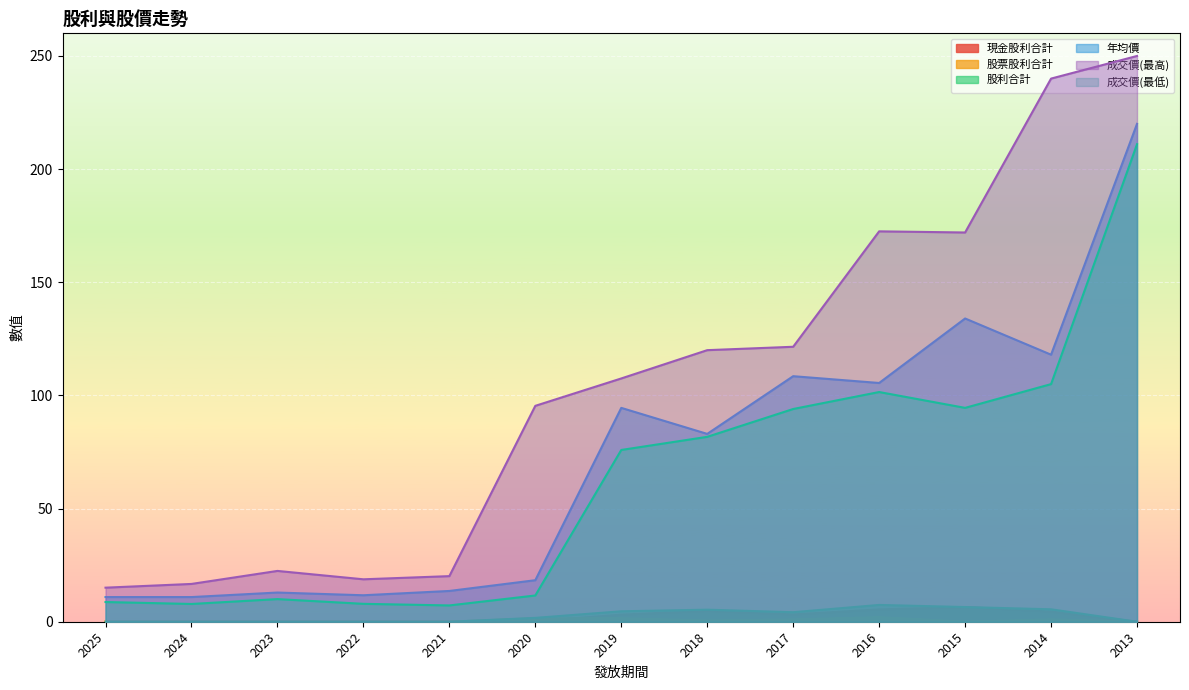

Reading left to right, transcribe all the data shown in this chart.

現金股利合計: 2025=0.0	2024=0.0	2023=0.0	2022=0.0	2021=0.0	2020=0.2	2019=3.1	2018=4.8	2017=3.2	2016=5.4	2015=6.5	2014=4.5	2013=0.0
股票股利合計: 2025=0.0	2024=0.0	2023=0.0	2022=0.0	2021=0.0	2020=1.5	2019=1.5	2018=0.5	2017=1.0	2016=2.0	2015=0.0	2014=1.0	2013=0.0
股利合計: 2025=0.0	2024=0.0	2023=0.0	2022=0.0	2021=0.0	2020=1.7	2019=4.6	2018=5.3	2017=4.2	2016=7.4	2015=6.5	2014=5.5	2013=0.0
年均價: 2025=10.9	2024=10.9	2023=12.9	2022=11.7	2021=13.6	2020=18.4	2019=94.5	2018=83.0	2017=108.5	2016=105.5	2015=134.0	2014=118.0	2013=220.0
成交價(最高): 2025=15.1	2024=16.7	2023=22.4	2022=18.8	2021=20.1	2020=95.4	2019=107.5	2018=120.0	2017=121.5	2016=172.5	2015=172.0	2014=240.0	2013=250.0
成交價(最低): 2025=8.7	2024=7.8	2023=10.0	2022=7.9	2021=7.2	2020=11.6	2019=75.9	2018=81.7	2017=94.0	2016=101.5	2015=94.5	2014=105.0	2013=211.0